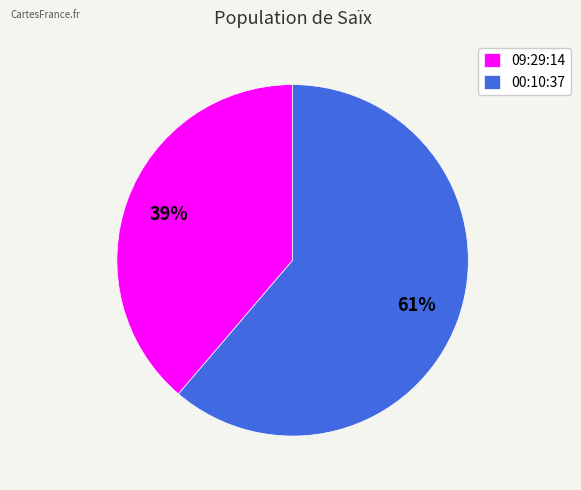

To the nearest percent, what is the average slice percentage?

50%